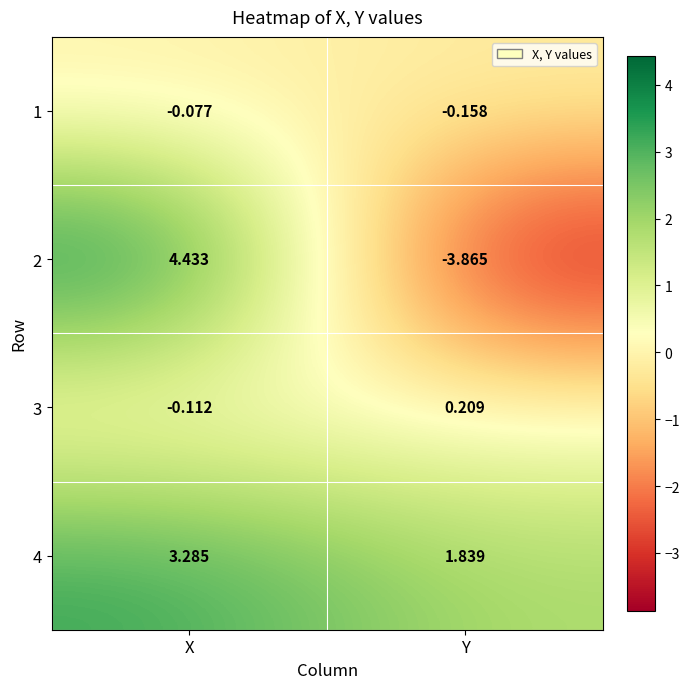

At how many categories does at least one series exceed 0?

2